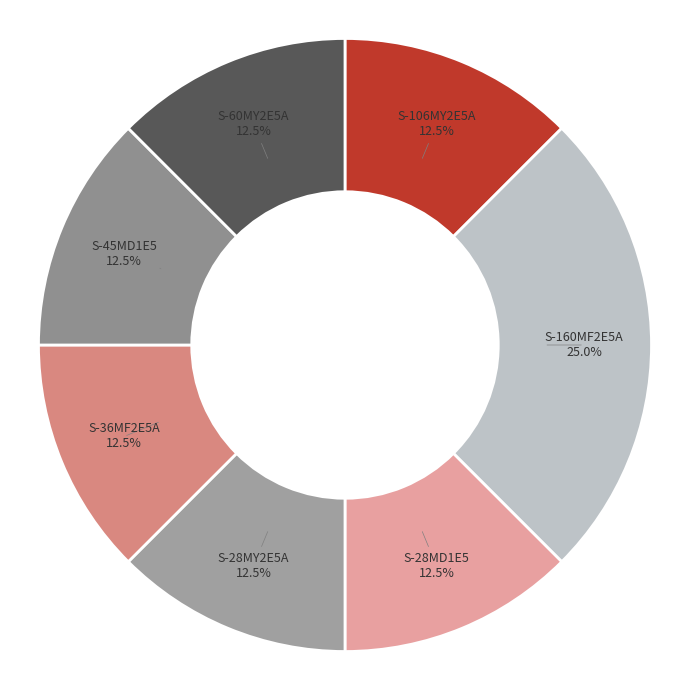

Does S-36MF2E5A represent more than half of the total?

No